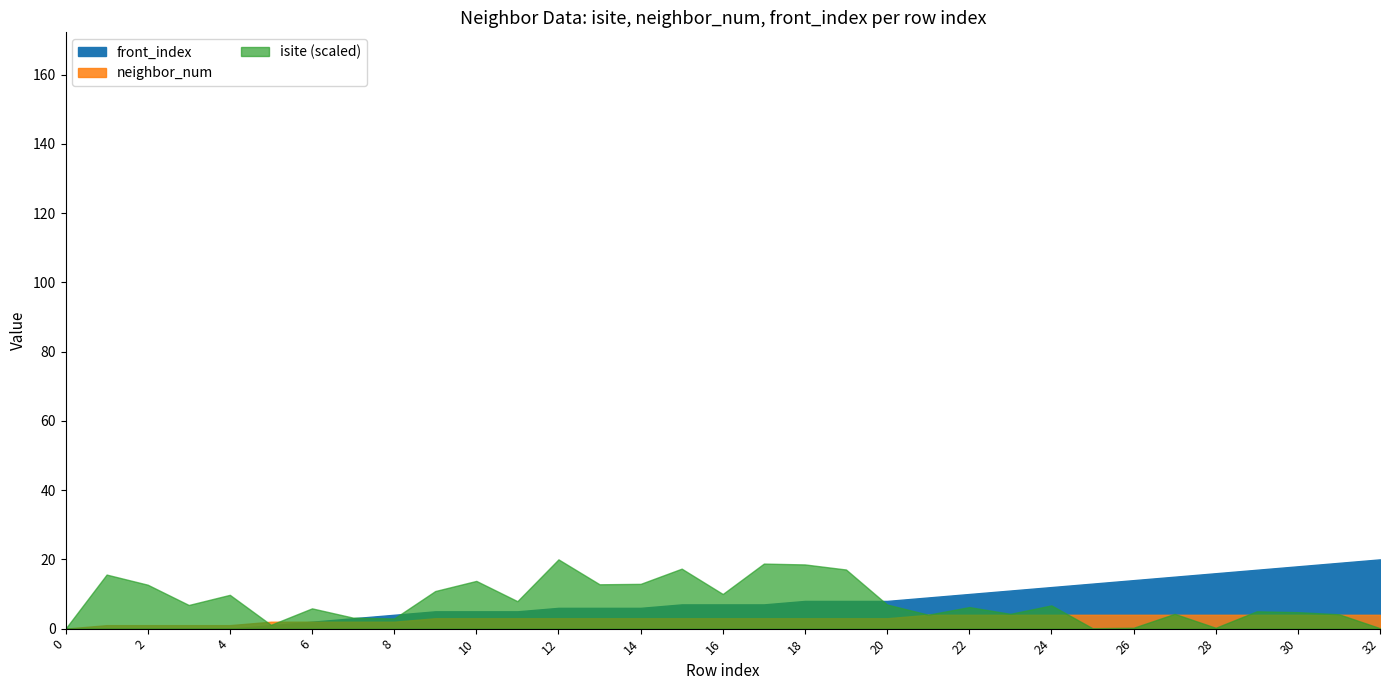

How many values in the isite series exceed 55?

16